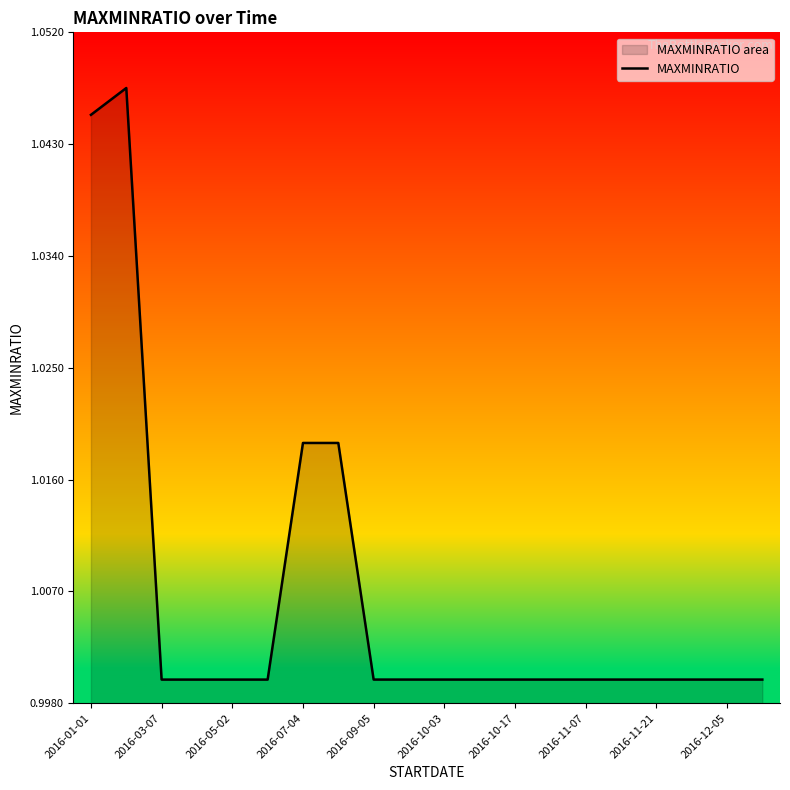

The chart shows a value of 0.3 at 15. True or false?

False